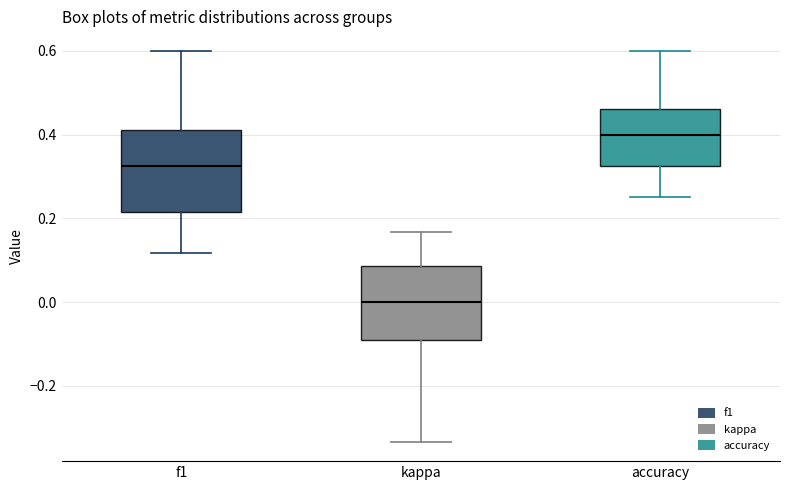

Reading left to right, read every box against the y-axis: the position of its median line, the range the box covers, and the ends of its whiskers. The values are not printed on the chart, so give them approximately, as read against the axis.

f1: median 0.32, box 0.22 to 0.42, whiskers 0.12 to 0.60
kappa: median 0.00, box -0.10 to 0.08, whiskers -0.34 to 0.16
accuracy: median 0.40, box 0.32 to 0.46, whiskers 0.26 to 0.60